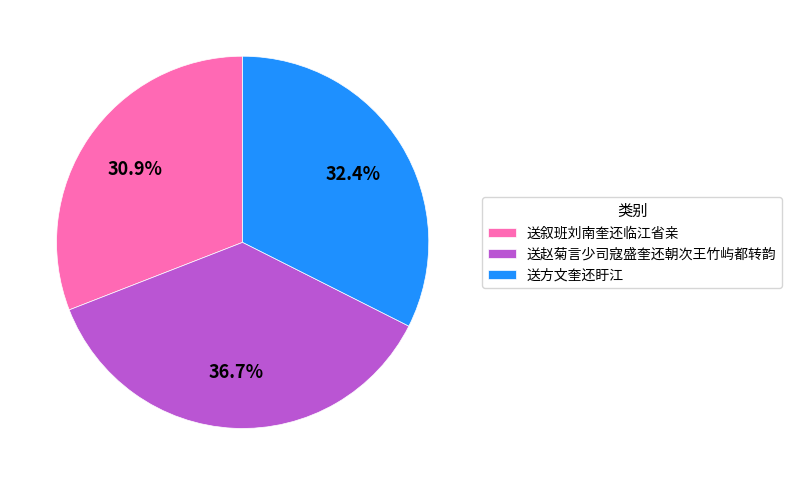

Is it true that 送赵菊言少司寇盛奎还朝次王竹屿都转韵 is 48% of the pie?

False